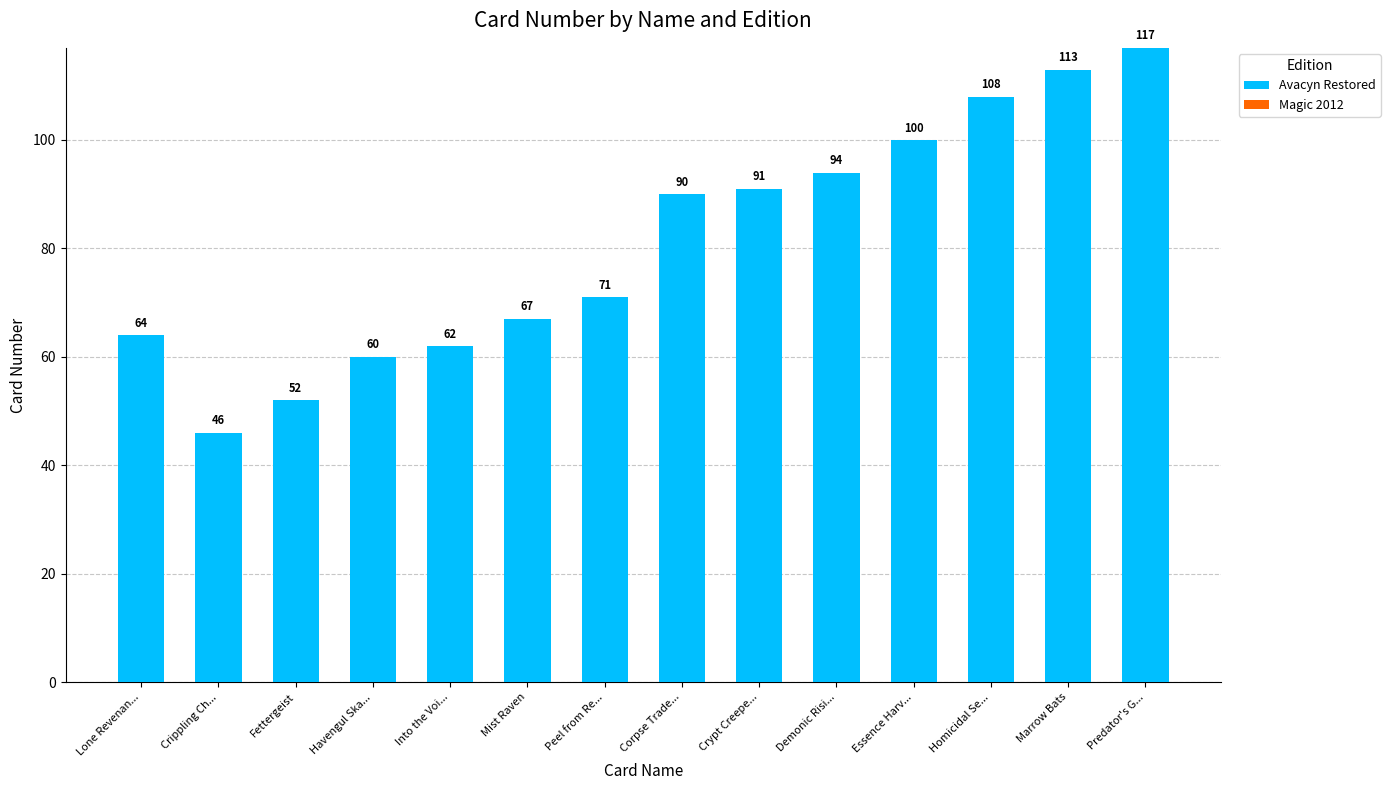

What position from the left is Crypt Creepe...?

9